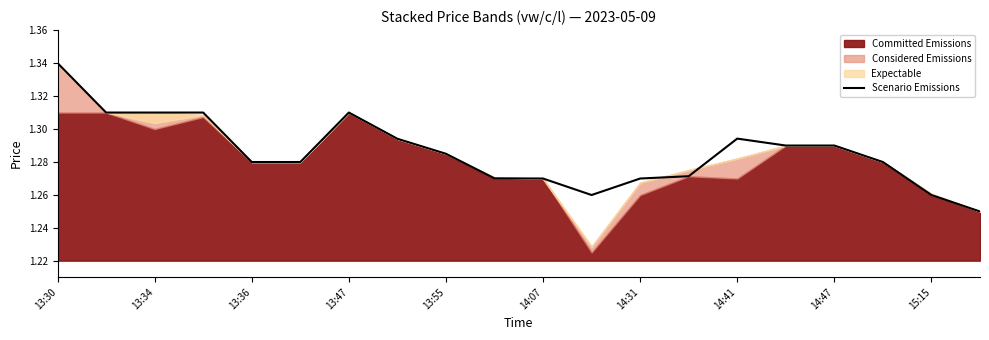

The value at 17 is 1.3. True or false?

True